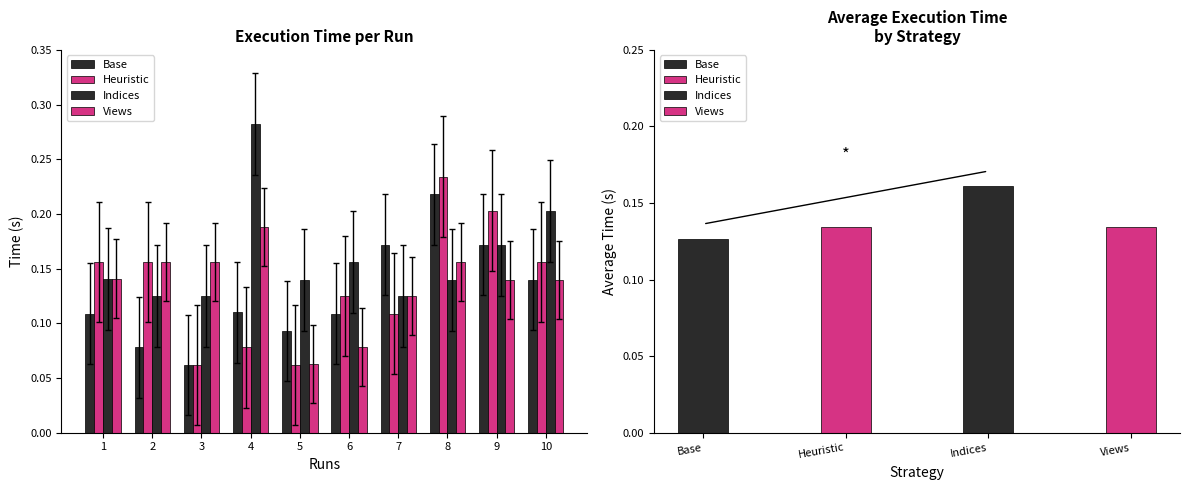

Reading right to left, transcribe all the data shown in this chart.

Base: 10=0.1	9=0.2	8=0.2	7=0.2	6=0.1	5=0.1	4=0.1	3=0.1	2=0.1	1=0.1
Heuristic: 10=0.2	9=0.2	8=0.2	7=0.1	6=0.1	5=0.1	4=0.1	3=0.1	2=0.2	1=0.2
Indices: 10=0.2	9=0.2	8=0.1	7=0.1	6=0.2	5=0.1	4=0.3	3=0.1	2=0.1	1=0.1
Views: 10=0.1	9=0.1	8=0.2	7=0.1	6=0.1	5=0.1	4=0.2	3=0.2	2=0.2	1=0.1